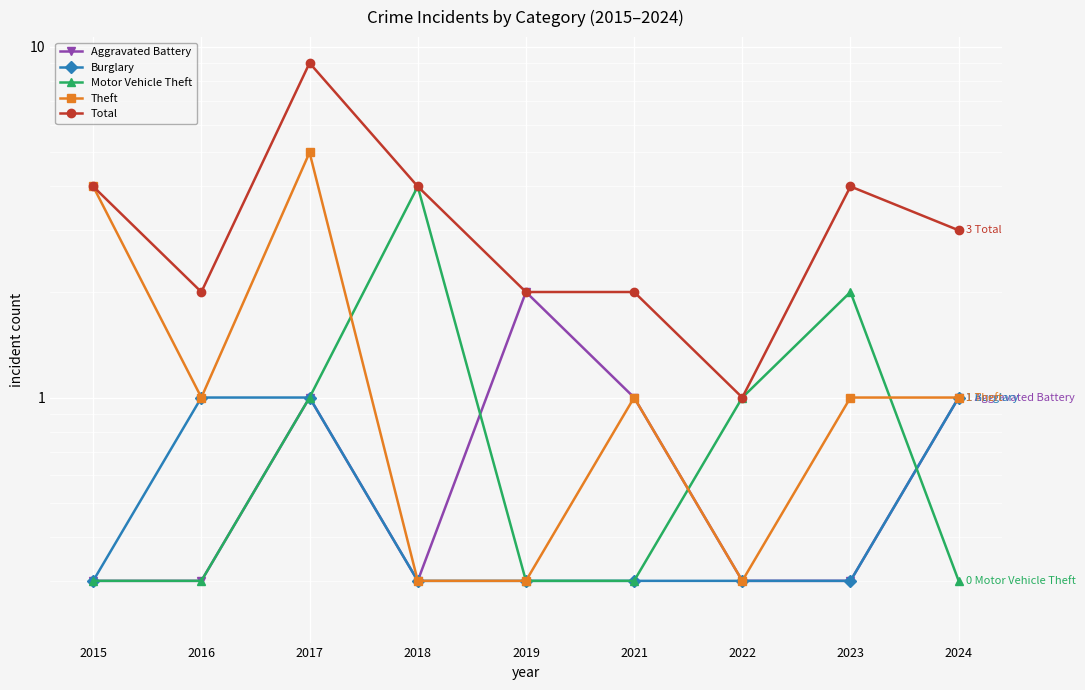

The value of Total at 2018 is 2.4. True or false?

False